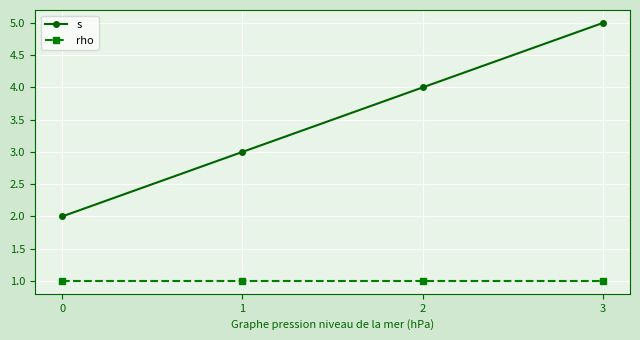

What is the sum of all rho values?

4